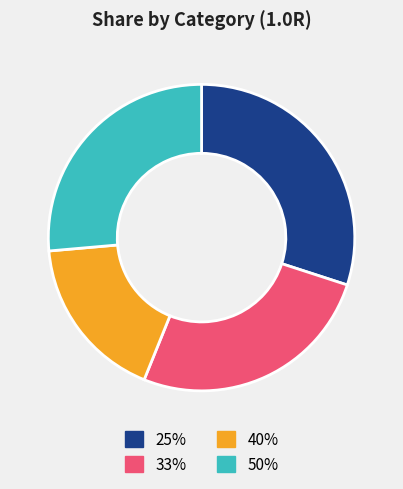

Combined, do 25% and 40% account for over 50%?

No